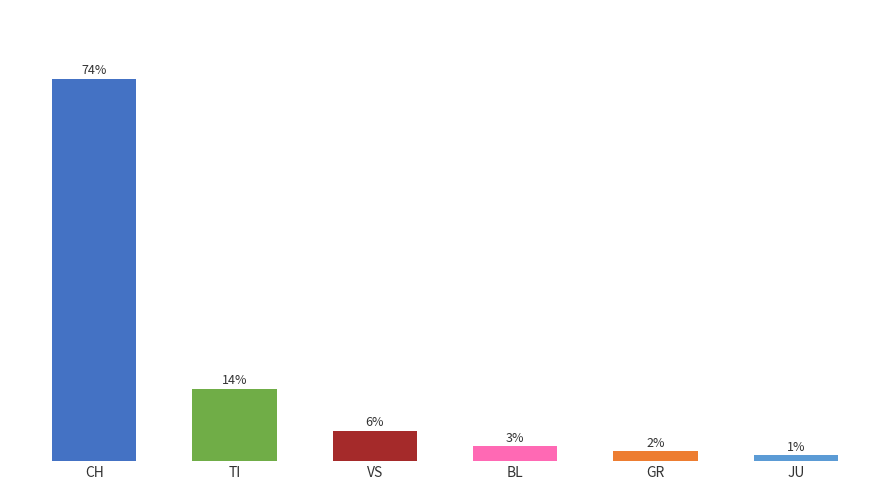

At which category does the chart reach its peak across all series?

CH